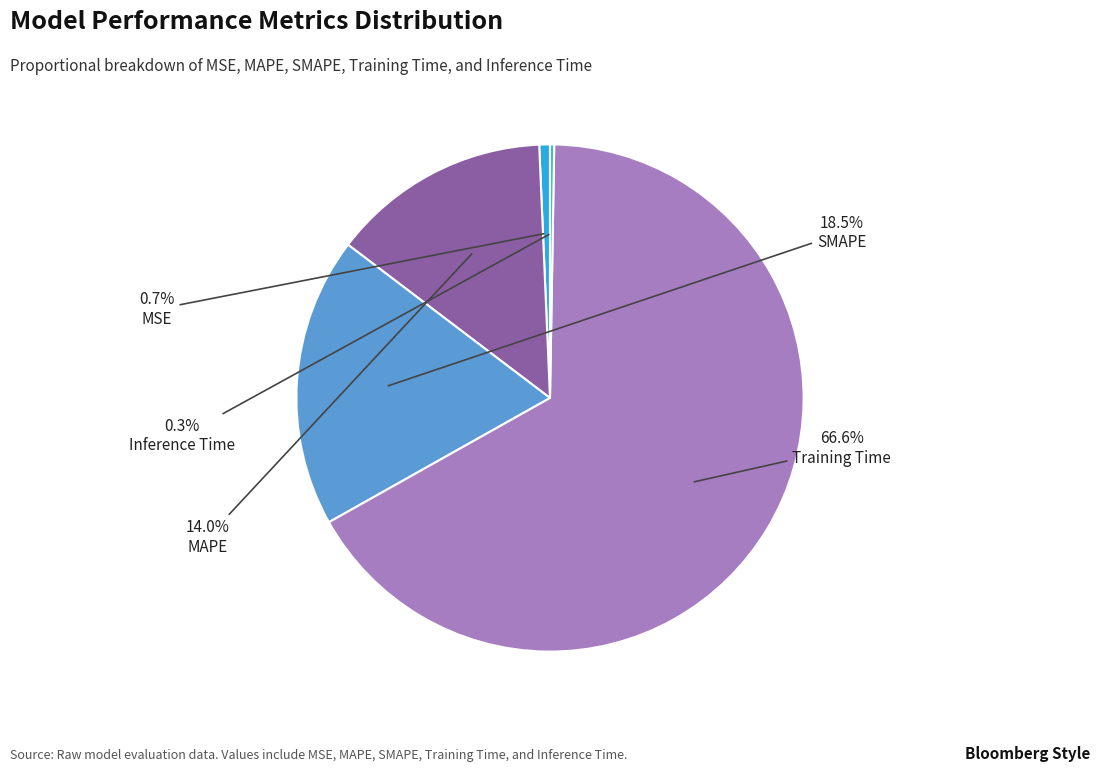

Combined, do SMAPE and MSE account for over 50%?

No